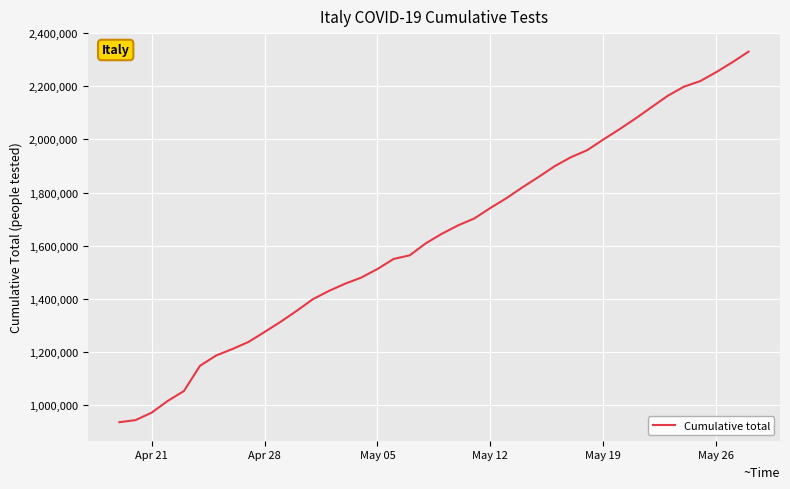

What is the smallest value displayed?

935310